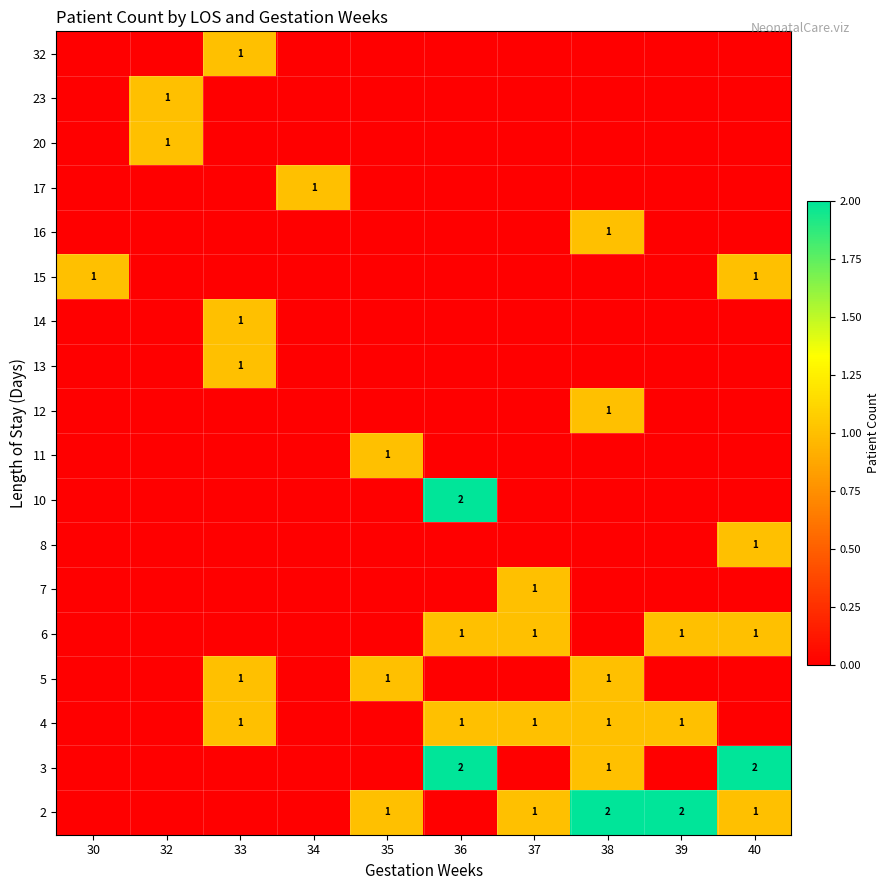

List the labels in order of 4 value, smallest first.

30, 32, 34, 35, 40, 33, 36, 37, 38, 39